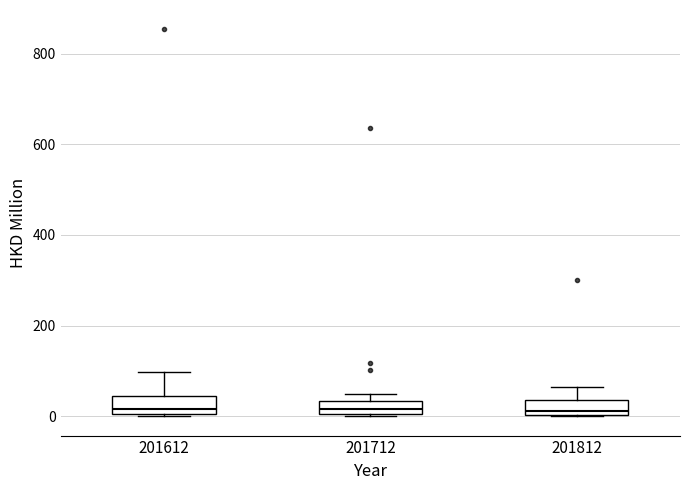

Where is the upper edge of the box at x = 201612 on the y-axis? The values are not printed on the chart, so give them approximately, as read against the axis.

40